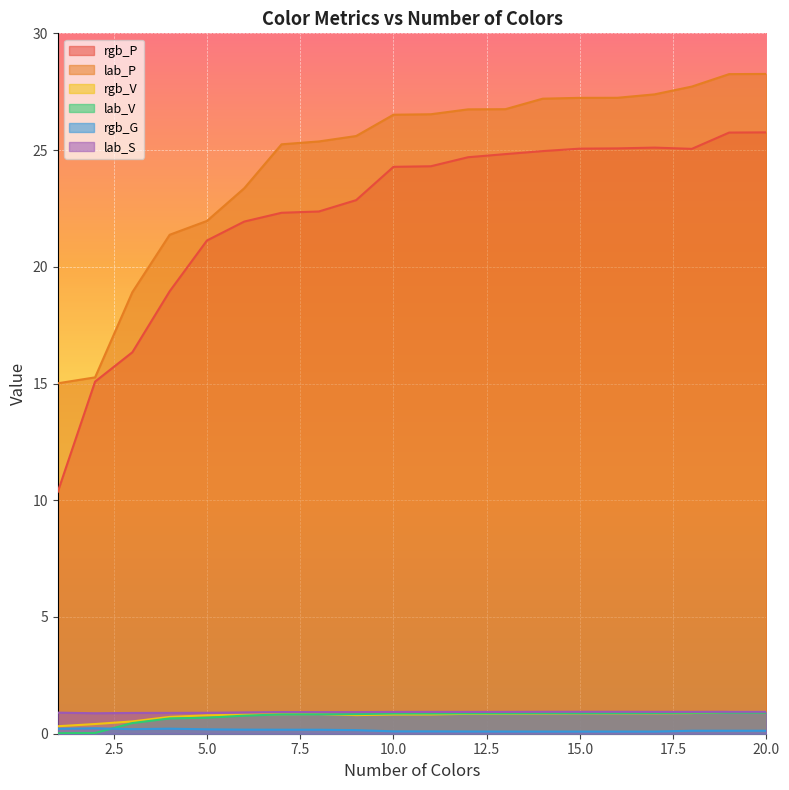

How many lines are shown in the chart?

6